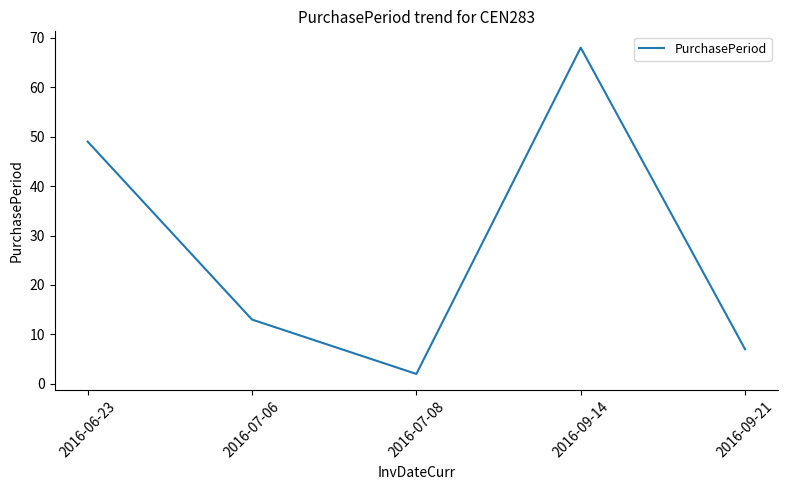

Which category has the highest value across all series?

2016-09-14